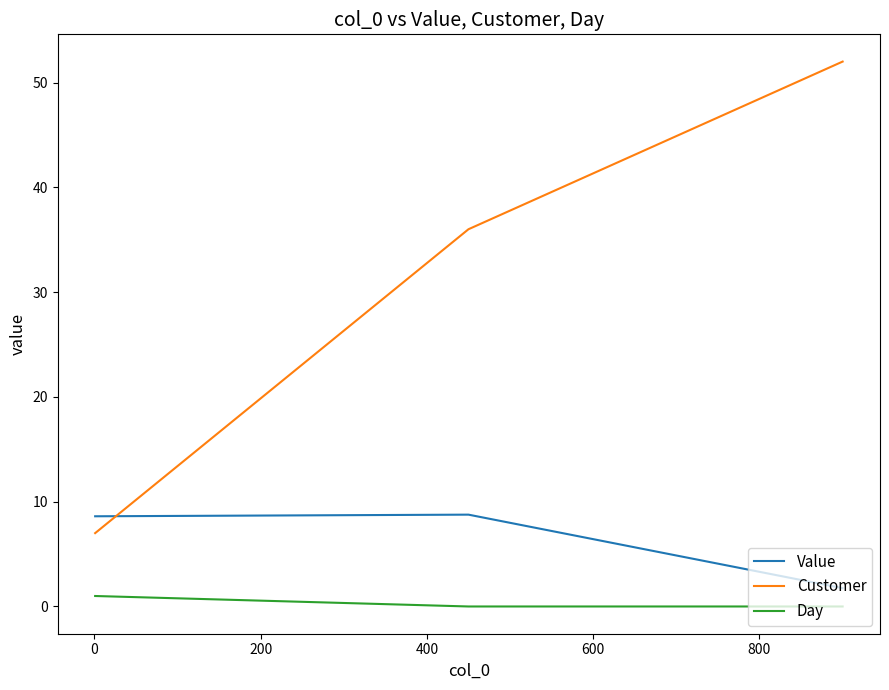

Which series has the largest range (max minus min)?

Customer